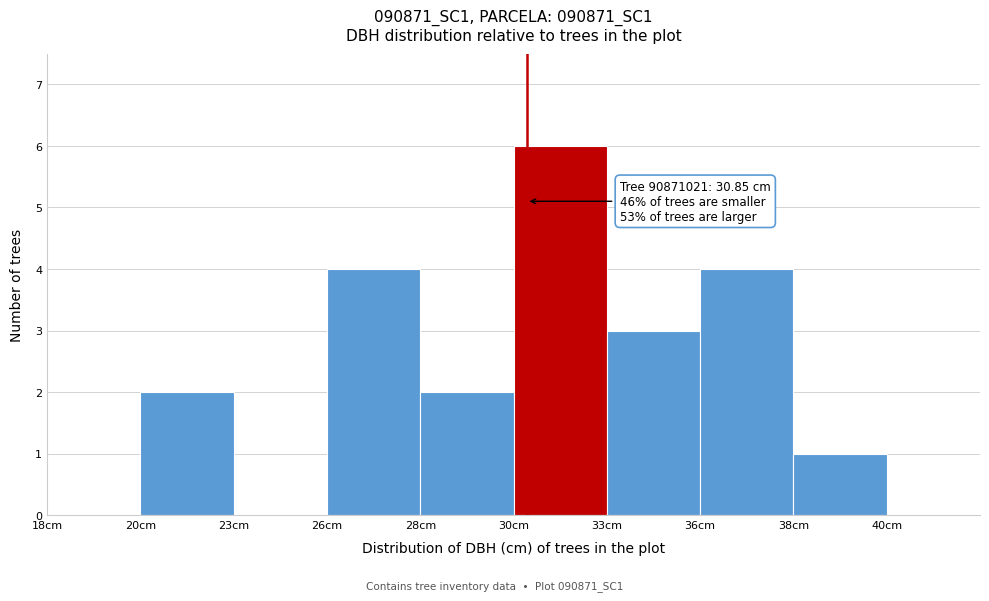

Reading left to right, what are all the values shown in this chart?

18cm=0	20cm=2	23cm=0	26cm=4	28cm=2	30cm=6	33cm=3	36cm=4	38cm=1	40cm=0